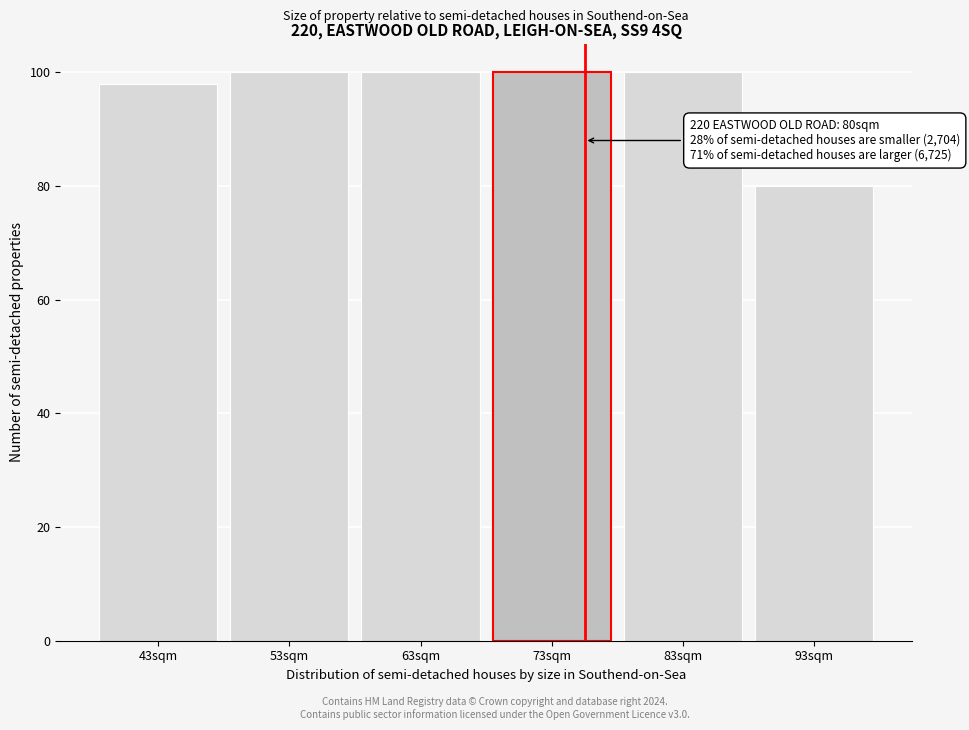

Reading left to right, list all the values displayed in this chart.

43sqm=98	53sqm=100	63sqm=100	73sqm=100	83sqm=100	93sqm=80